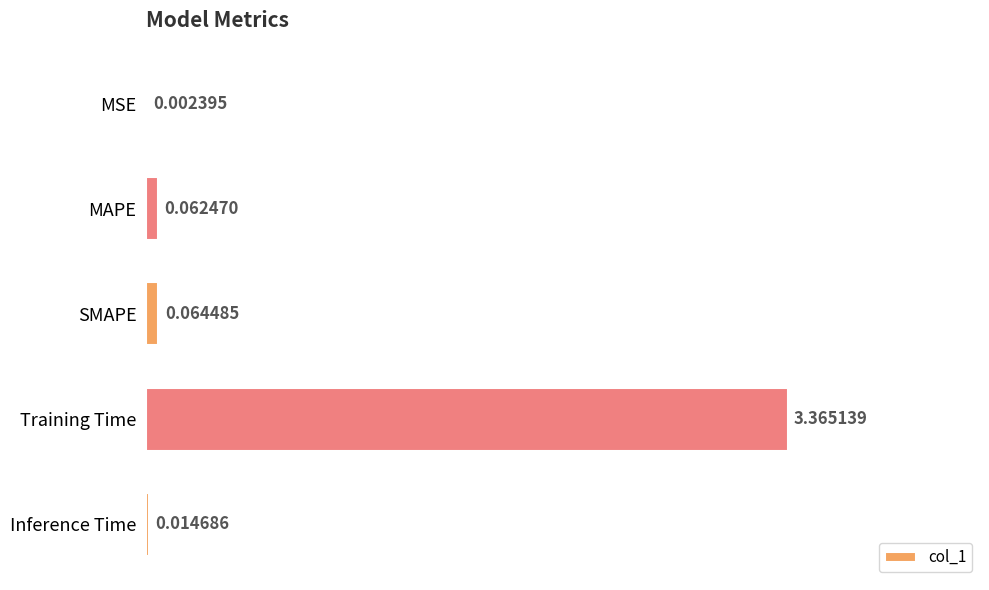

What is the sum of all values?

3.5